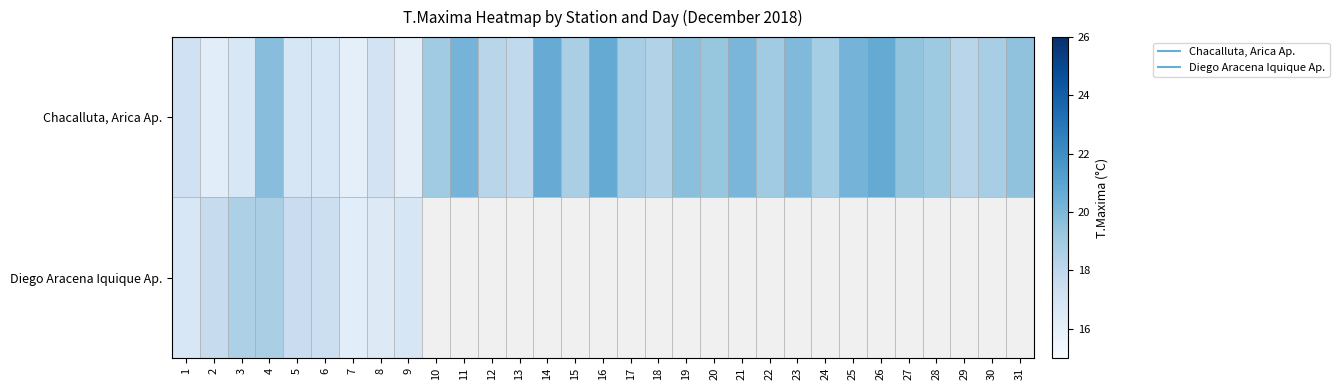

Which series has the largest range (max minus min)?

Chacalluta, Arica Ap.